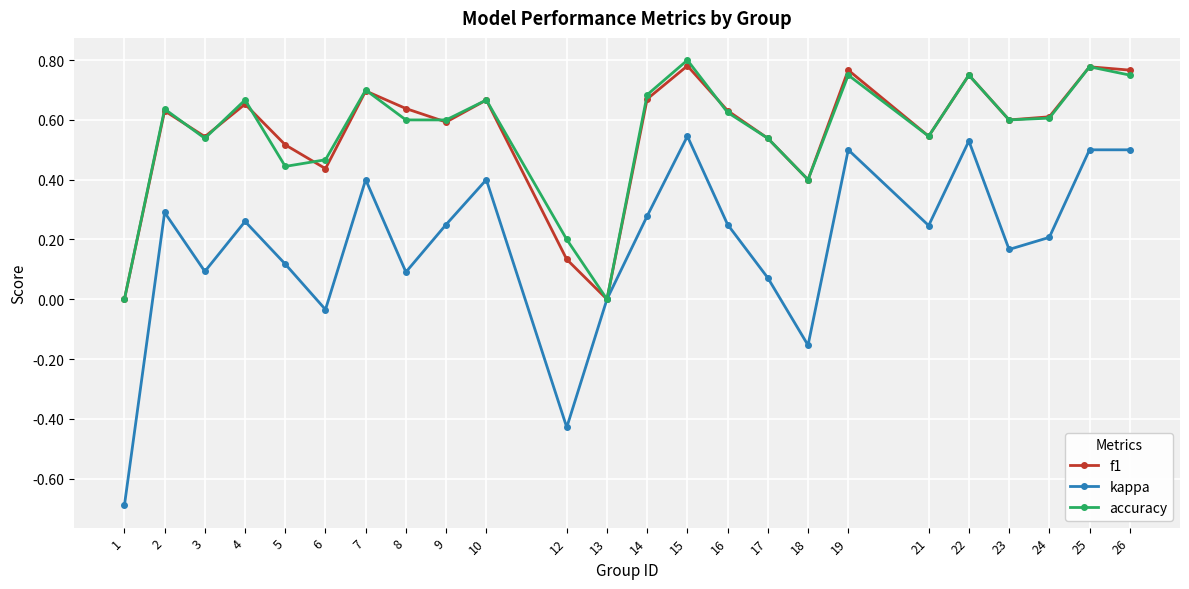

True or false: f1 has a value of 1.4 at 15.

False